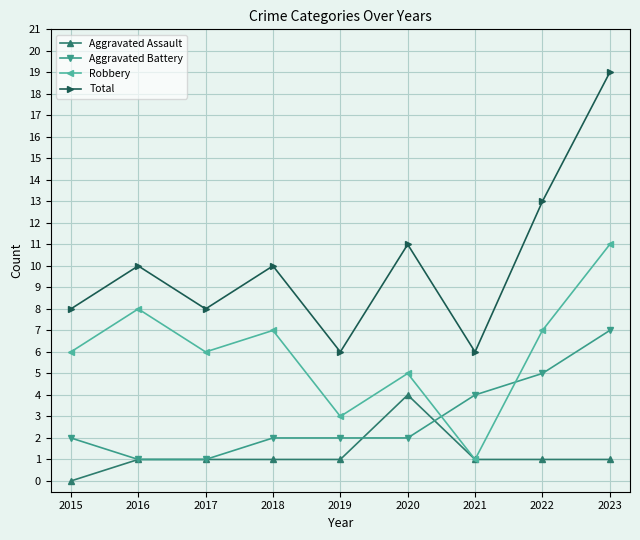

Which series changed the most between 2015 and 2020?

Aggravated Assault